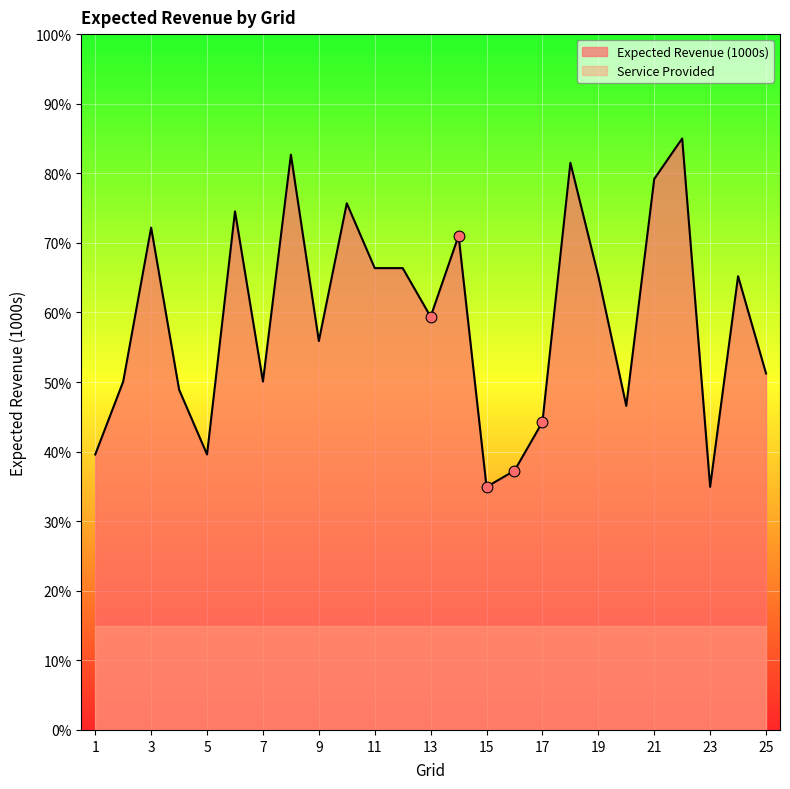

Approximately how many times larger is the value at 16 compared to 20?

0.8